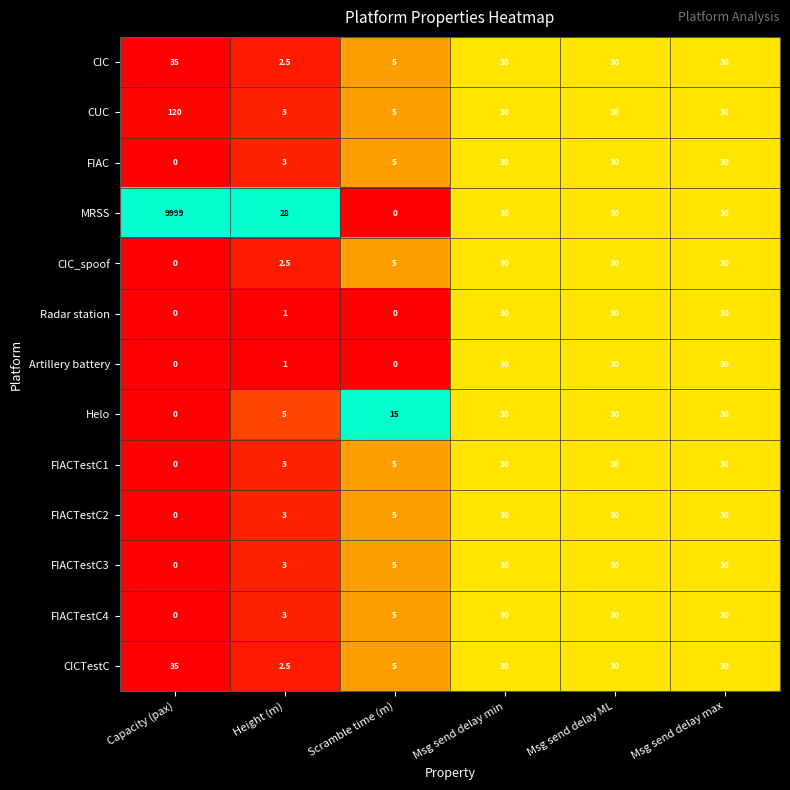

What is the spread (max minus min) of values at Scramble time (m)?

15.0